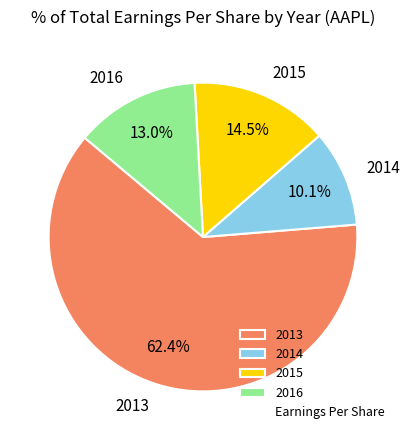

Which slice represents more than half of the pie?

2013